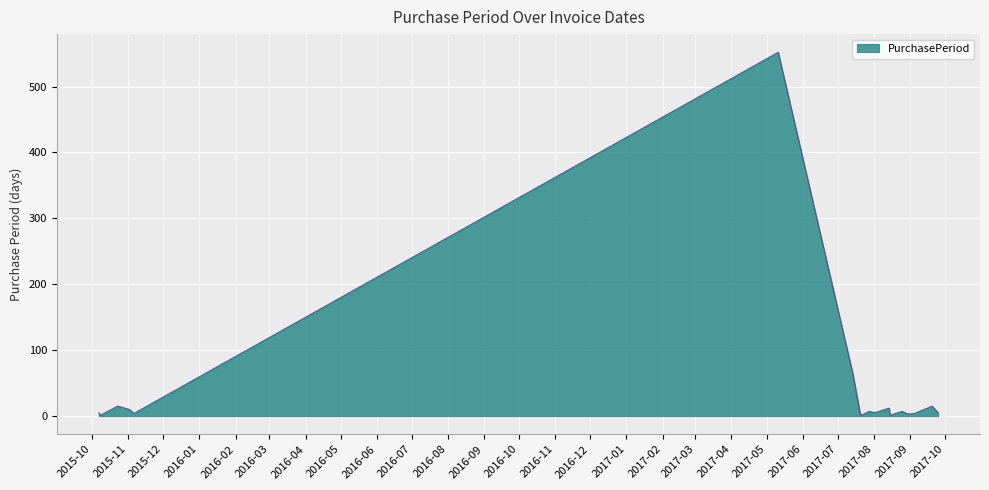

What is the maximum value shown in the chart?

552